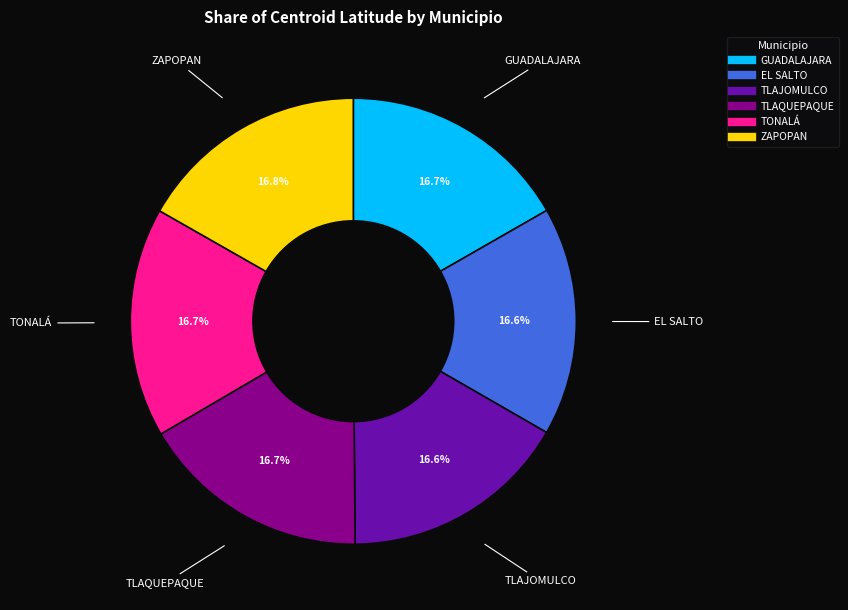

Does any single category account for the majority?

No